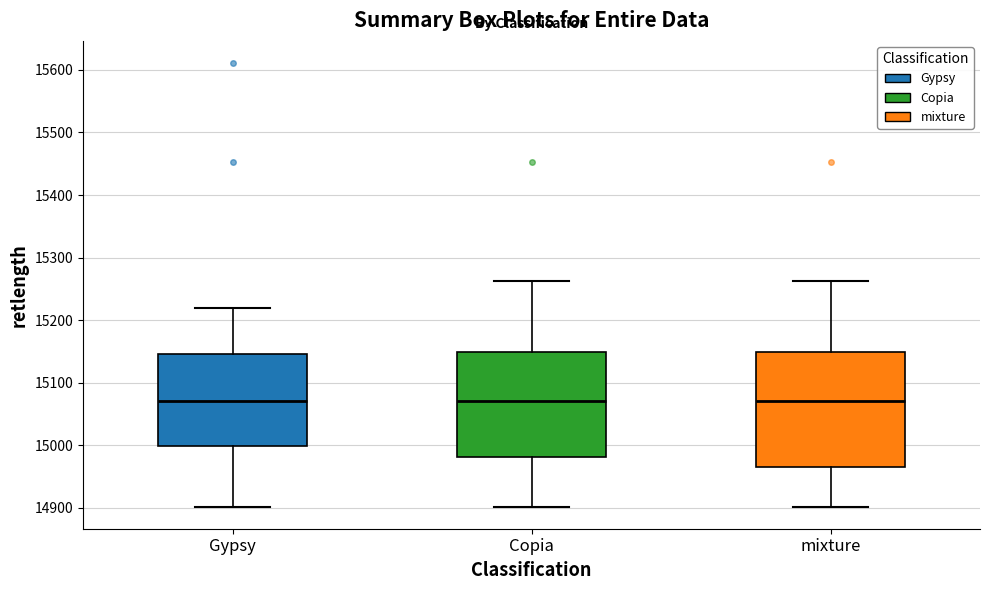

Which box is the tallest, from its lower edge to its upper edge?

mixture